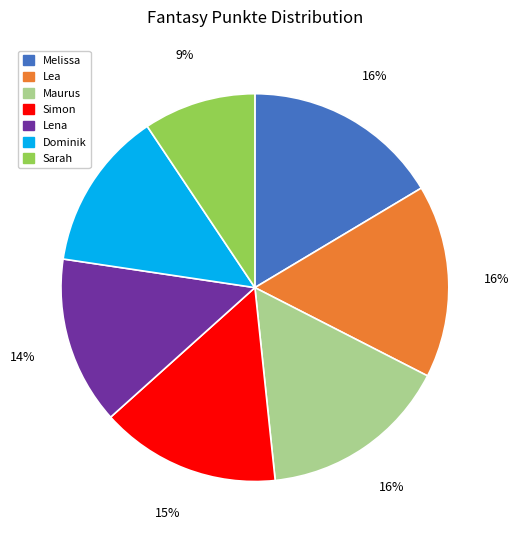

To the nearest percent, what percentage of the pie is Melissa?

16%